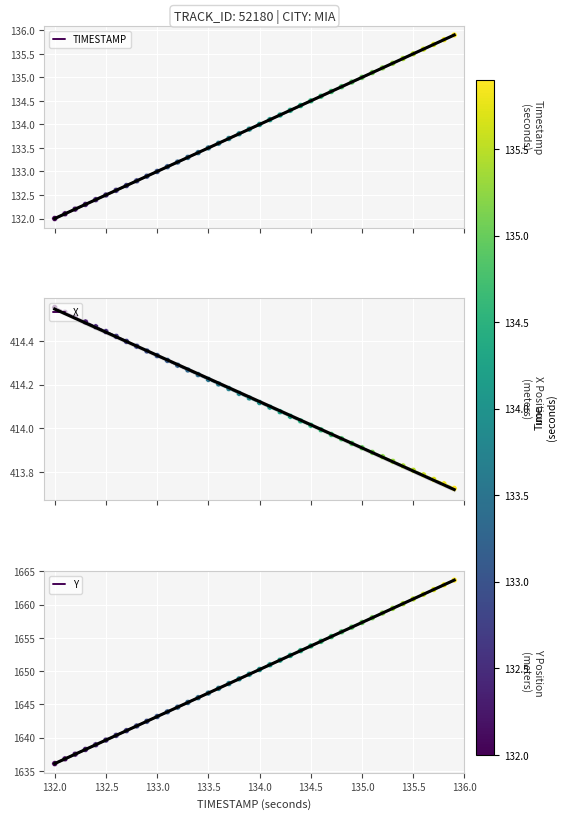

Which series reaches the minimum Y coordinate?

TIMESTAMP